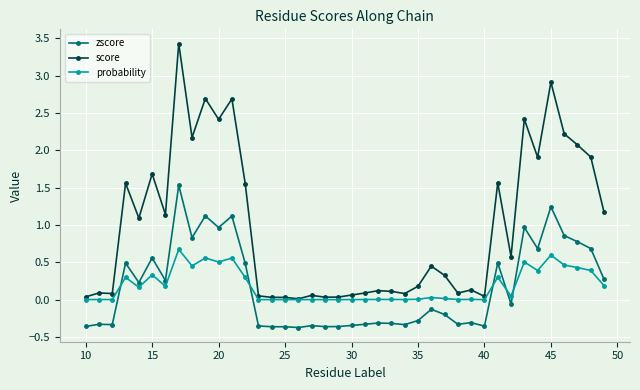

True or false: score has more than 0 points higher than both neighbors.

True